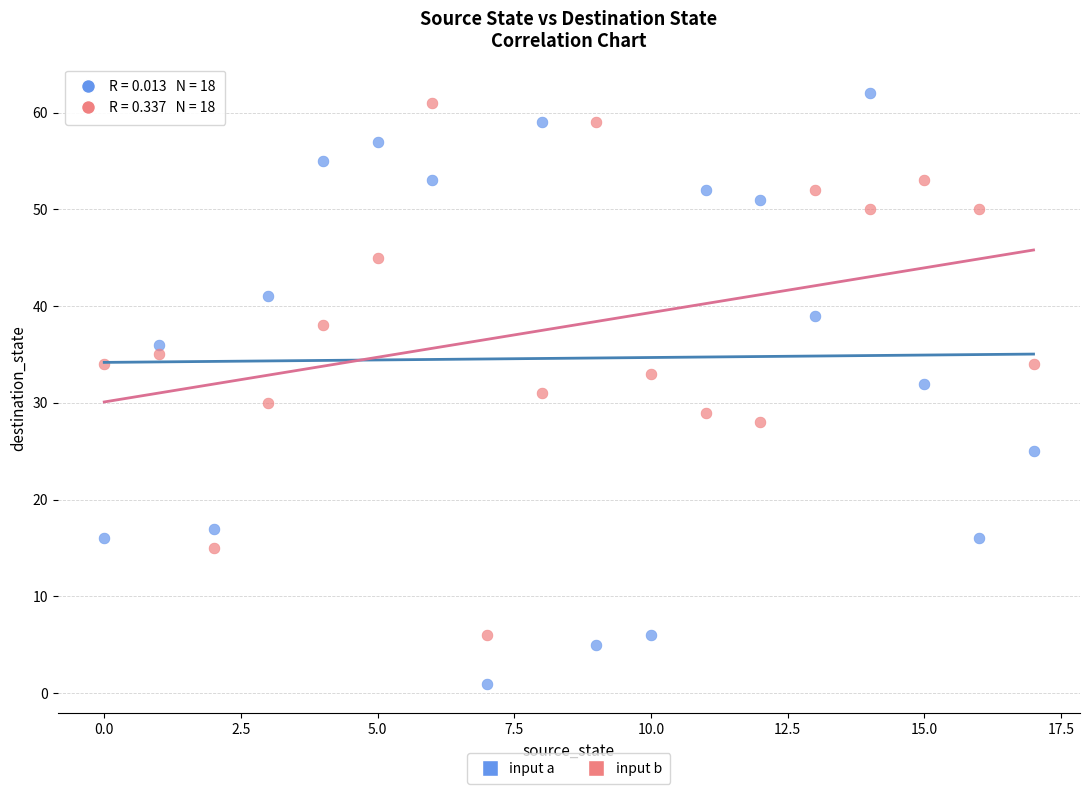

Which series contains the highest Y value?

input a